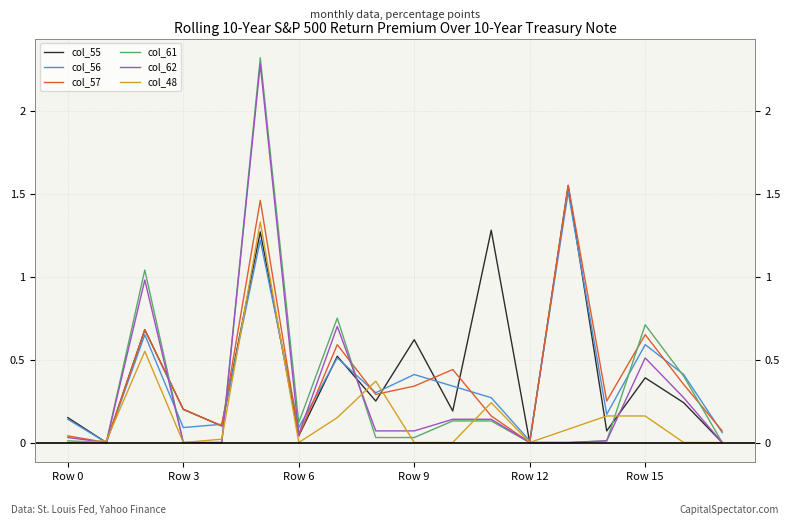

True or false: col_48 and col_57 cross at least once.

True